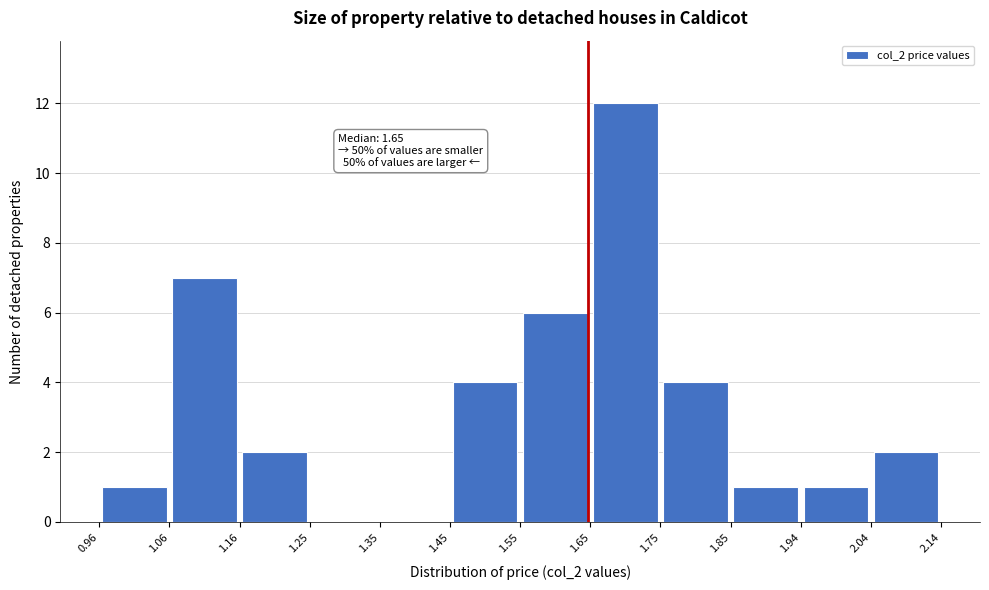

Which range on the x-axis has the tallest bar?

1.65 to 1.75